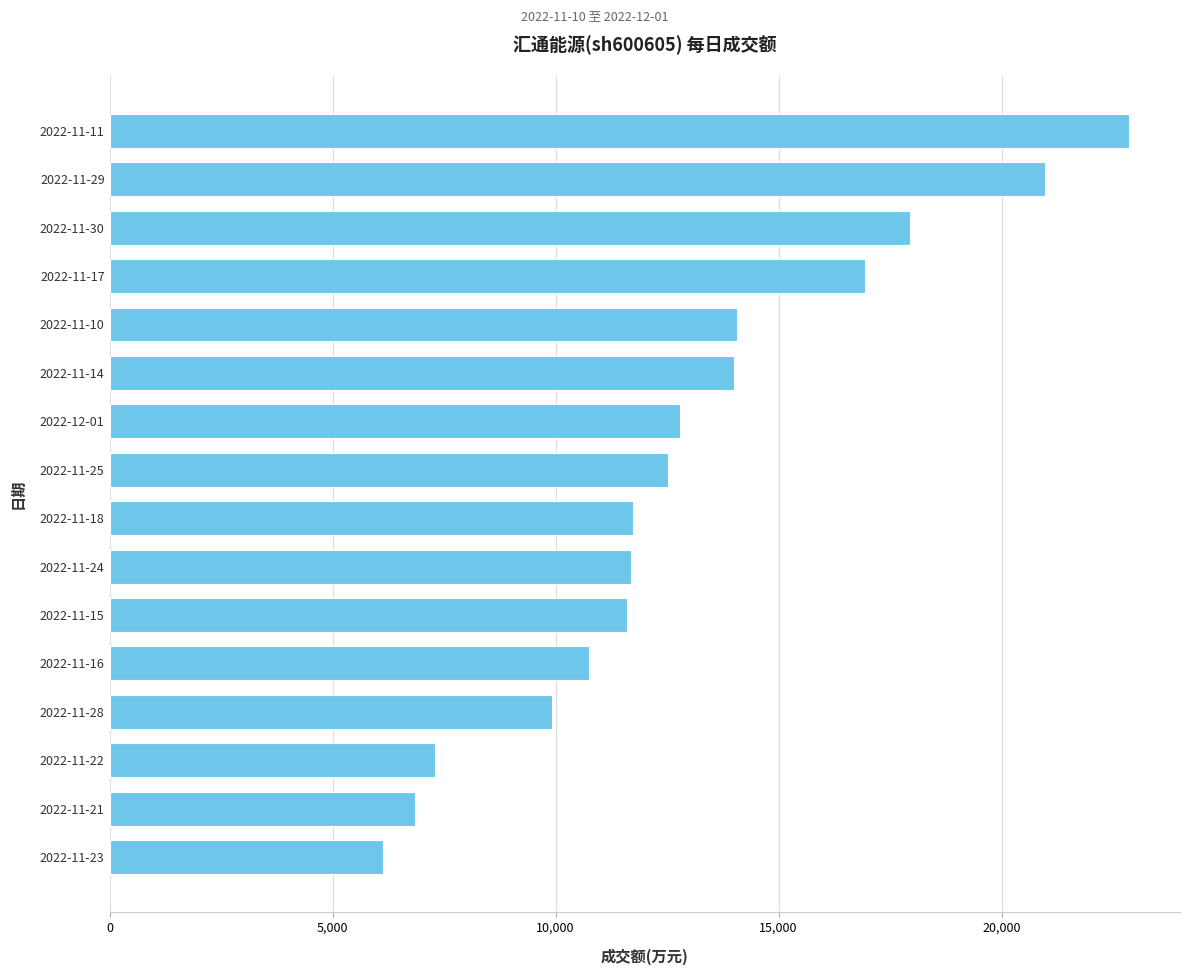

What is the smallest value displayed?

6136